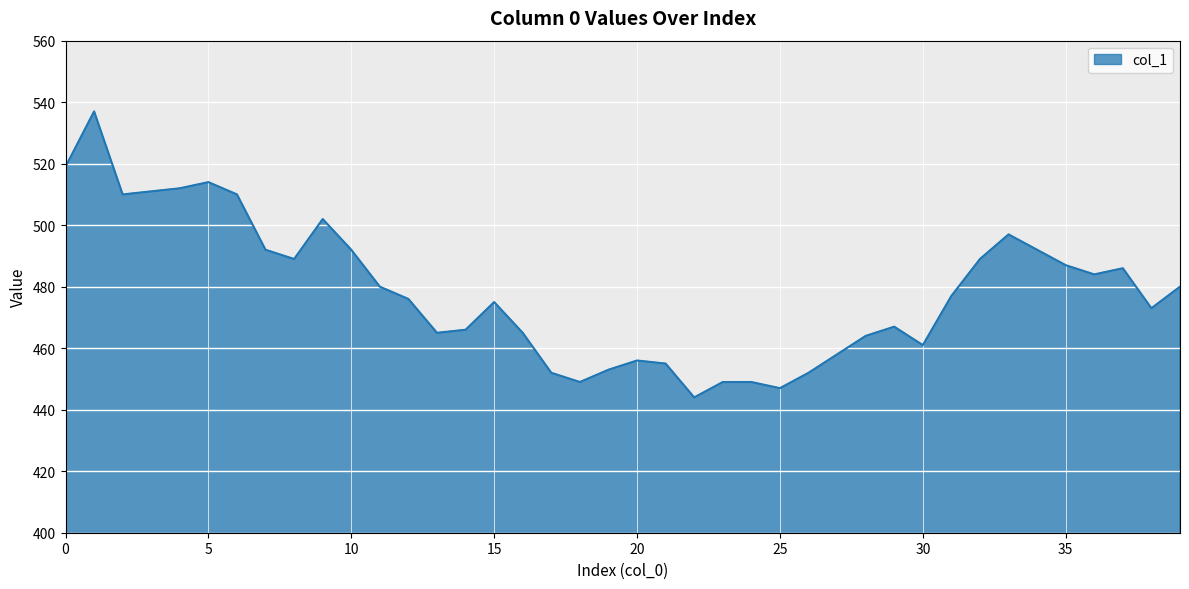

What is the greatest value displayed?

537